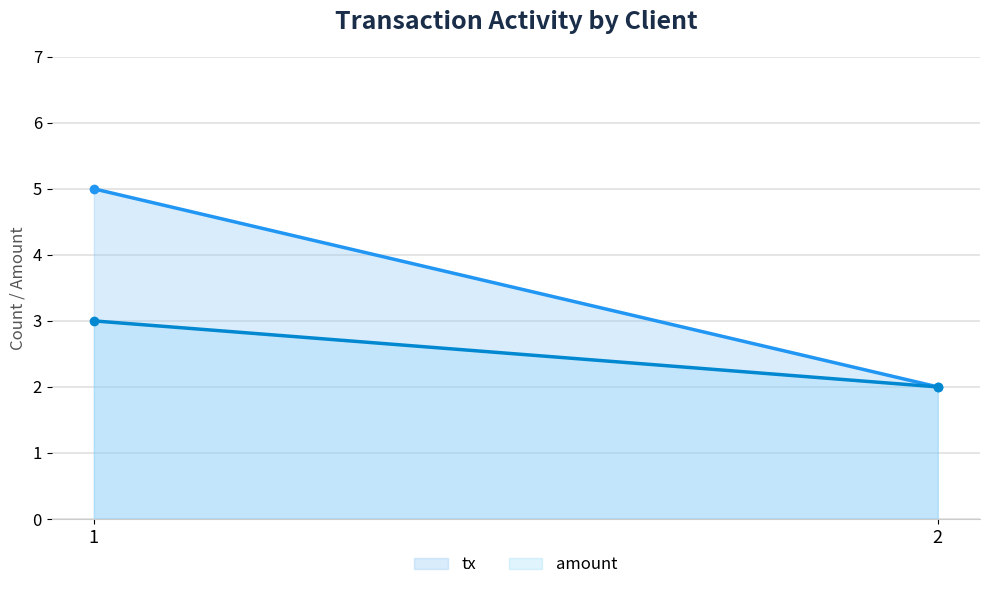

Is it true that amount equals 2 at 2?

True